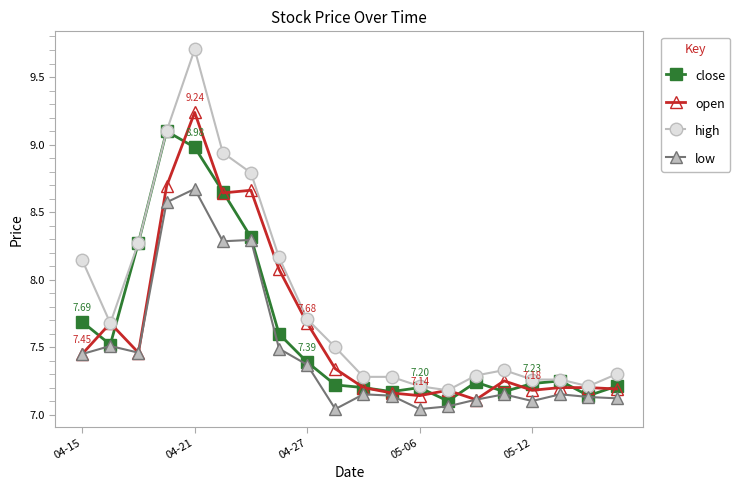

Which series has the widest spread of values?

high